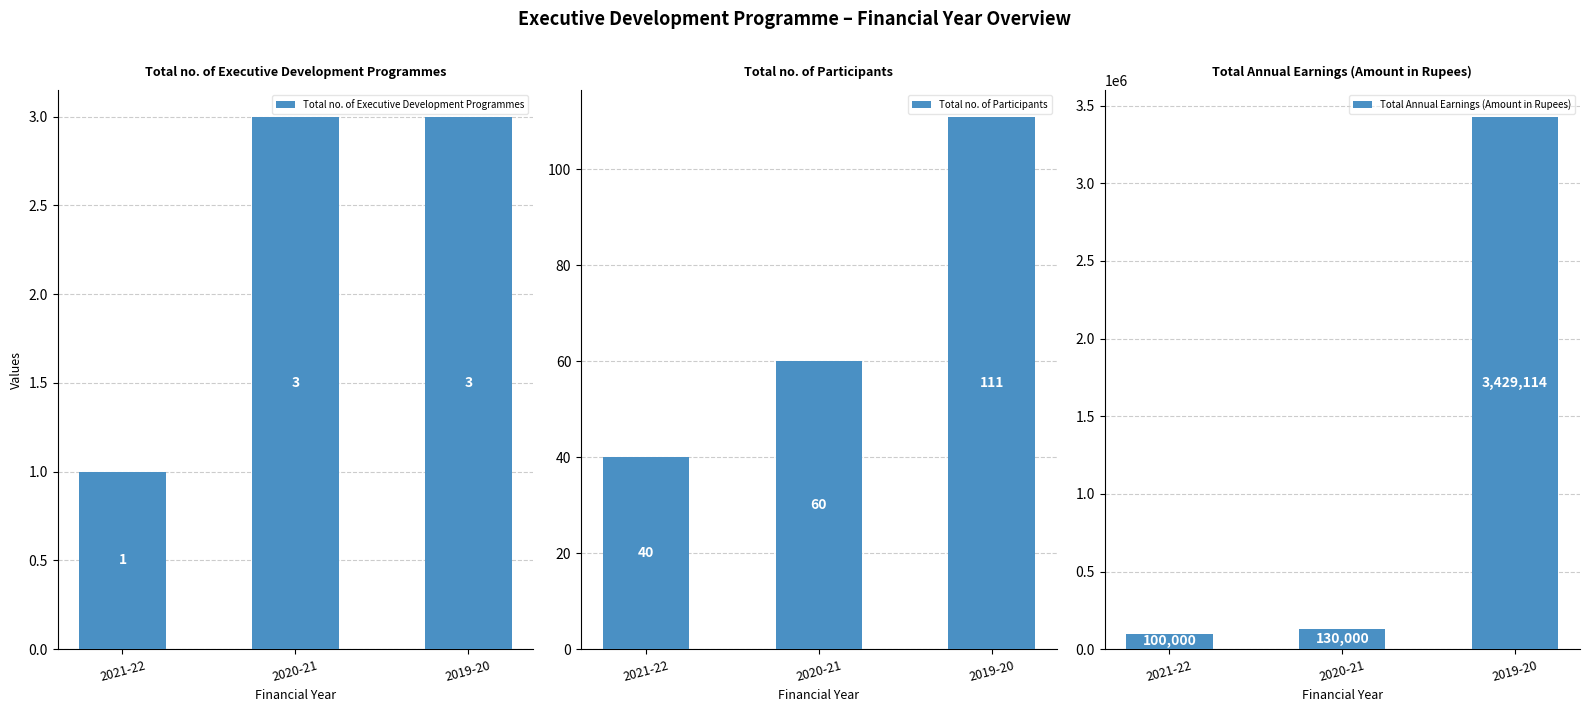

Reading right to left, transcribe all the data shown in this chart.

Total no. of Executive Development Programmes: 3	3	1
Total no. of Participants: 111	60	40
Total Annual Earnings (Amount in Rupees): 3429114	130000	100000